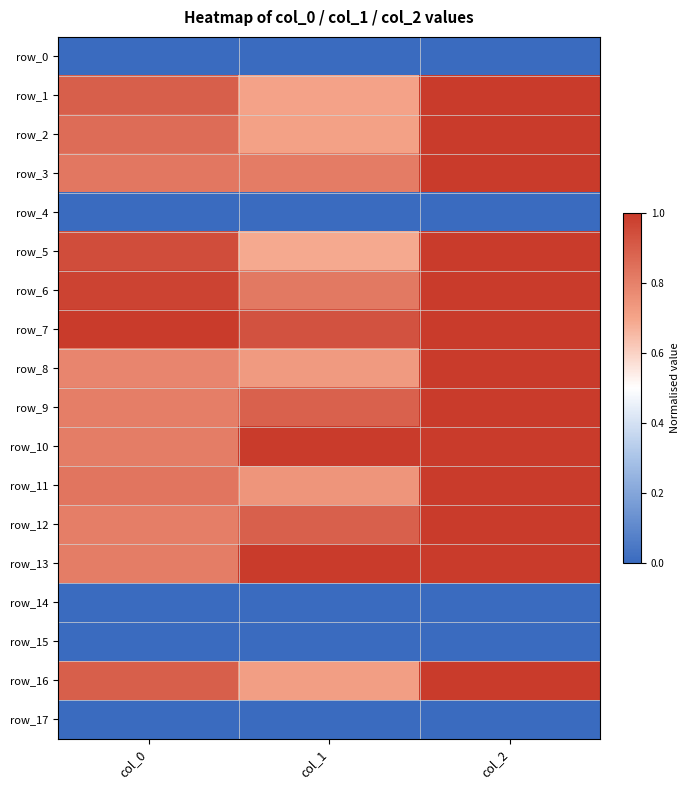

Reading left to right, transcribe all the data shown in this chart.

row_0: col_0=0.0	col_1=0.0	col_2=0.0
row_1: col_0=0.9	col_1=0.7	col_2=1.0
row_2: col_0=0.9	col_1=0.7	col_2=1.0
row_3: col_0=0.8	col_1=0.8	col_2=1.0
row_4: col_0=0.0	col_1=0.0	col_2=0.0
row_5: col_0=0.9	col_1=0.7	col_2=1.0
row_6: col_0=1.0	col_1=0.8	col_2=1.0
row_7: col_0=1.0	col_1=0.9	col_2=1.0
row_8: col_0=0.8	col_1=0.7	col_2=1.0
row_9: col_0=0.8	col_1=0.9	col_2=1.0
row_10: col_0=0.8	col_1=1.0	col_2=1.0
row_11: col_0=0.8	col_1=0.7	col_2=1.0
row_12: col_0=0.8	col_1=0.9	col_2=1.0
row_13: col_0=0.8	col_1=1.0	col_2=1.0
row_14: col_0=0.0	col_1=0.0	col_2=0.0
row_15: col_0=0.0	col_1=0.0	col_2=0.0
row_16: col_0=0.9	col_1=0.7	col_2=1.0
row_17: col_0=0.0	col_1=0.0	col_2=0.0